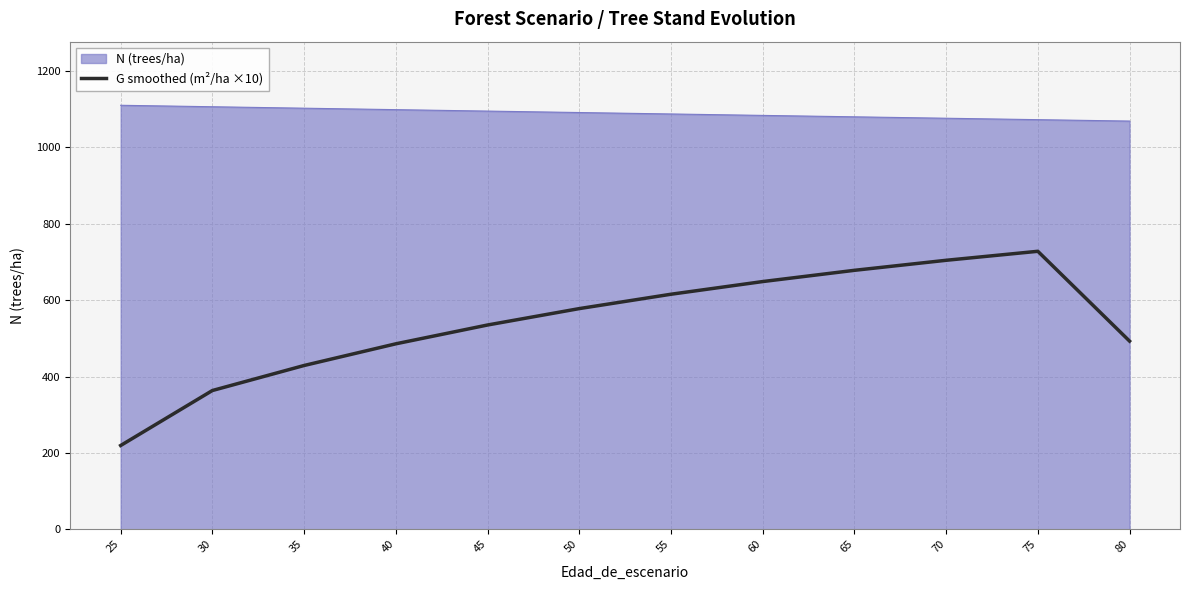

Rank the series by their average value, from highest to lowest.

N (trees/ha), G smoothed (m²/ha ×10)